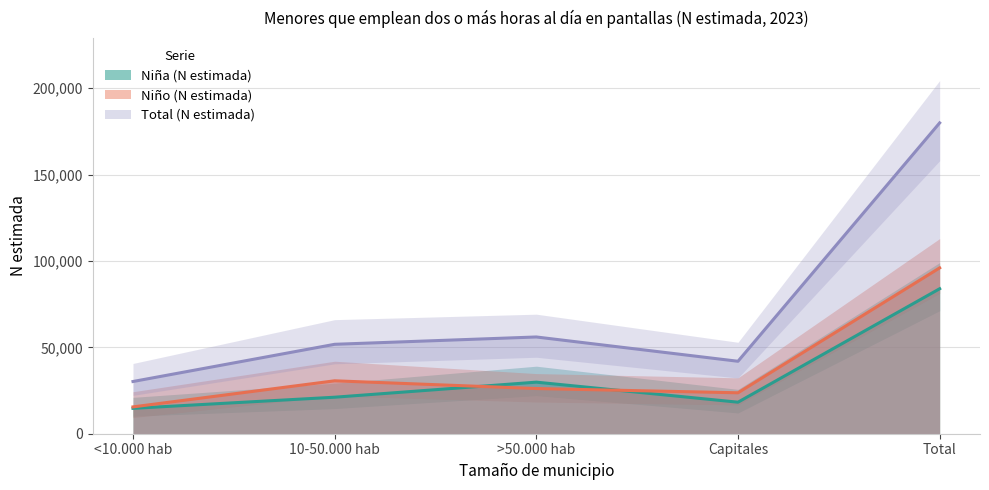

What position from the right is 10-50.000 hab?

4